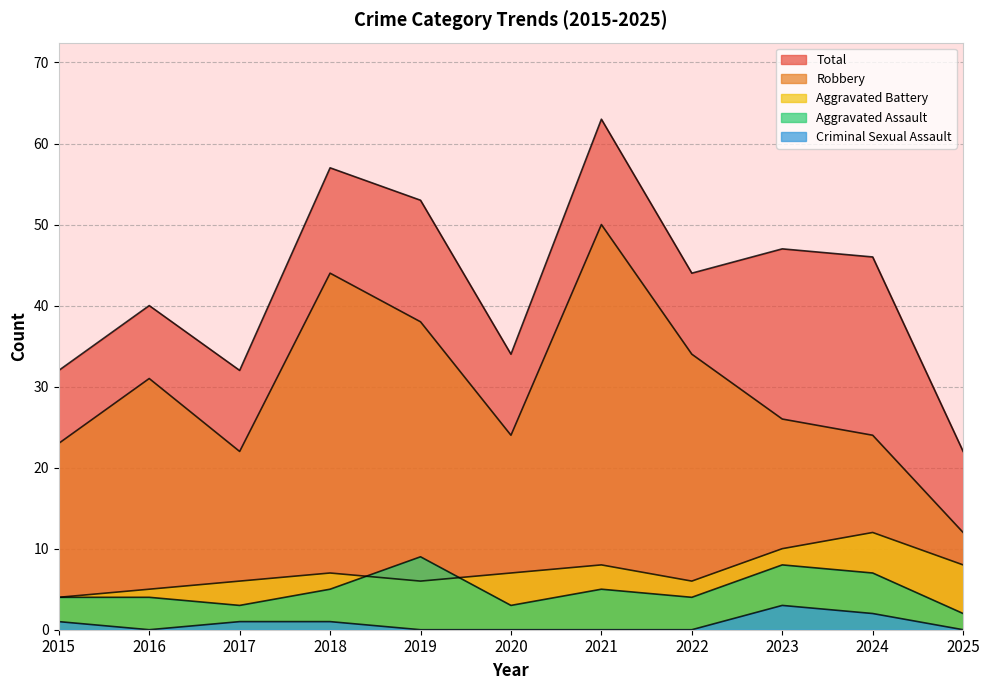

At which category is the sum across all series the highest?

2021